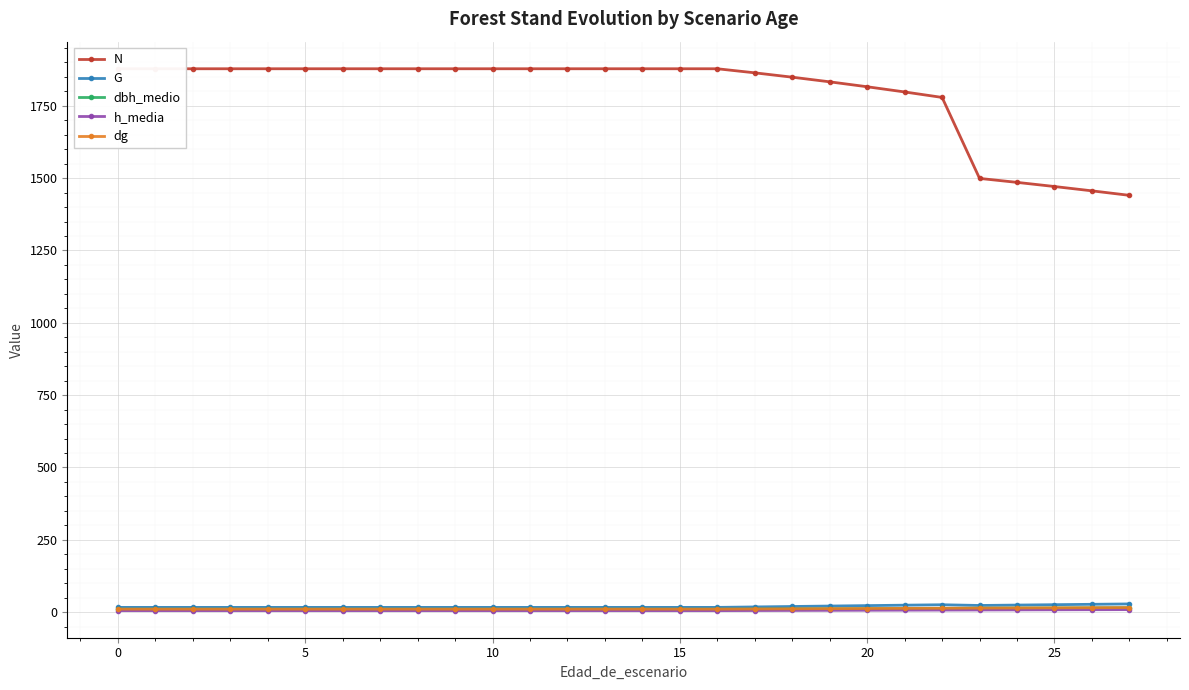

True or false: G has more than 0 points higher than both neighbors.

True